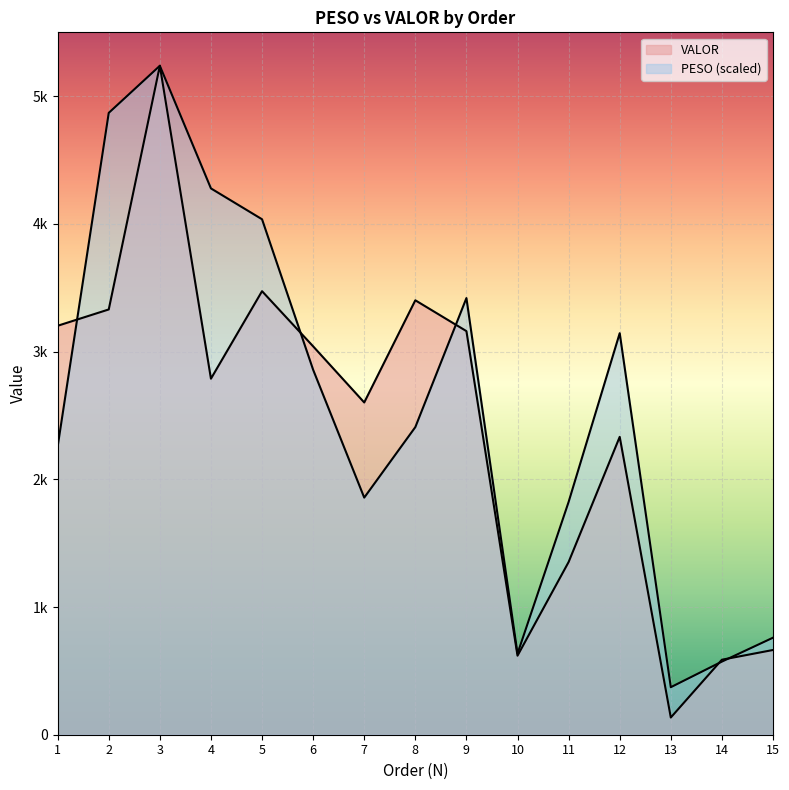

How many interior local peaks does the PESO series have?

3